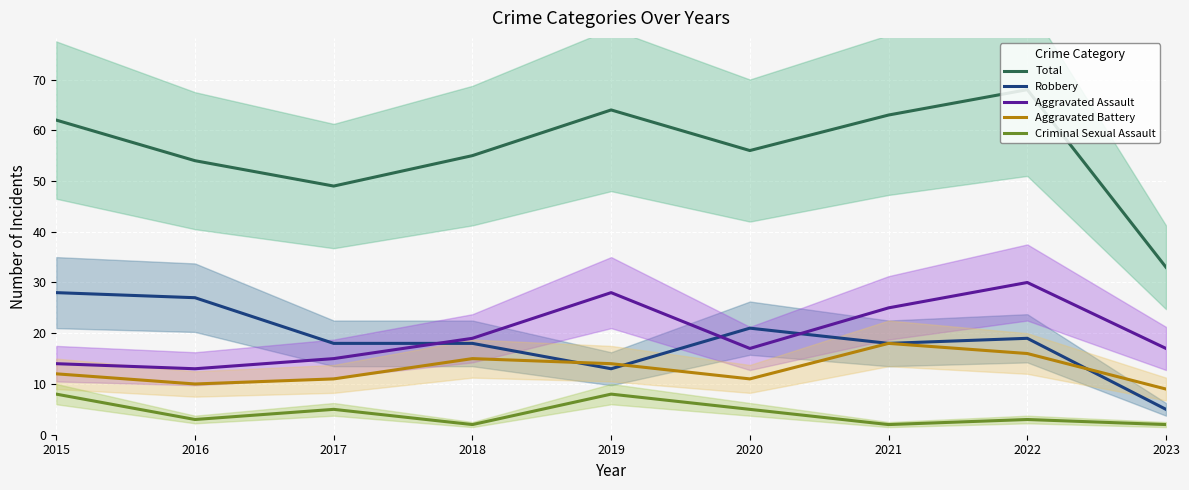

Is it true that Aggravated Assault equals 6 at 2017?

False